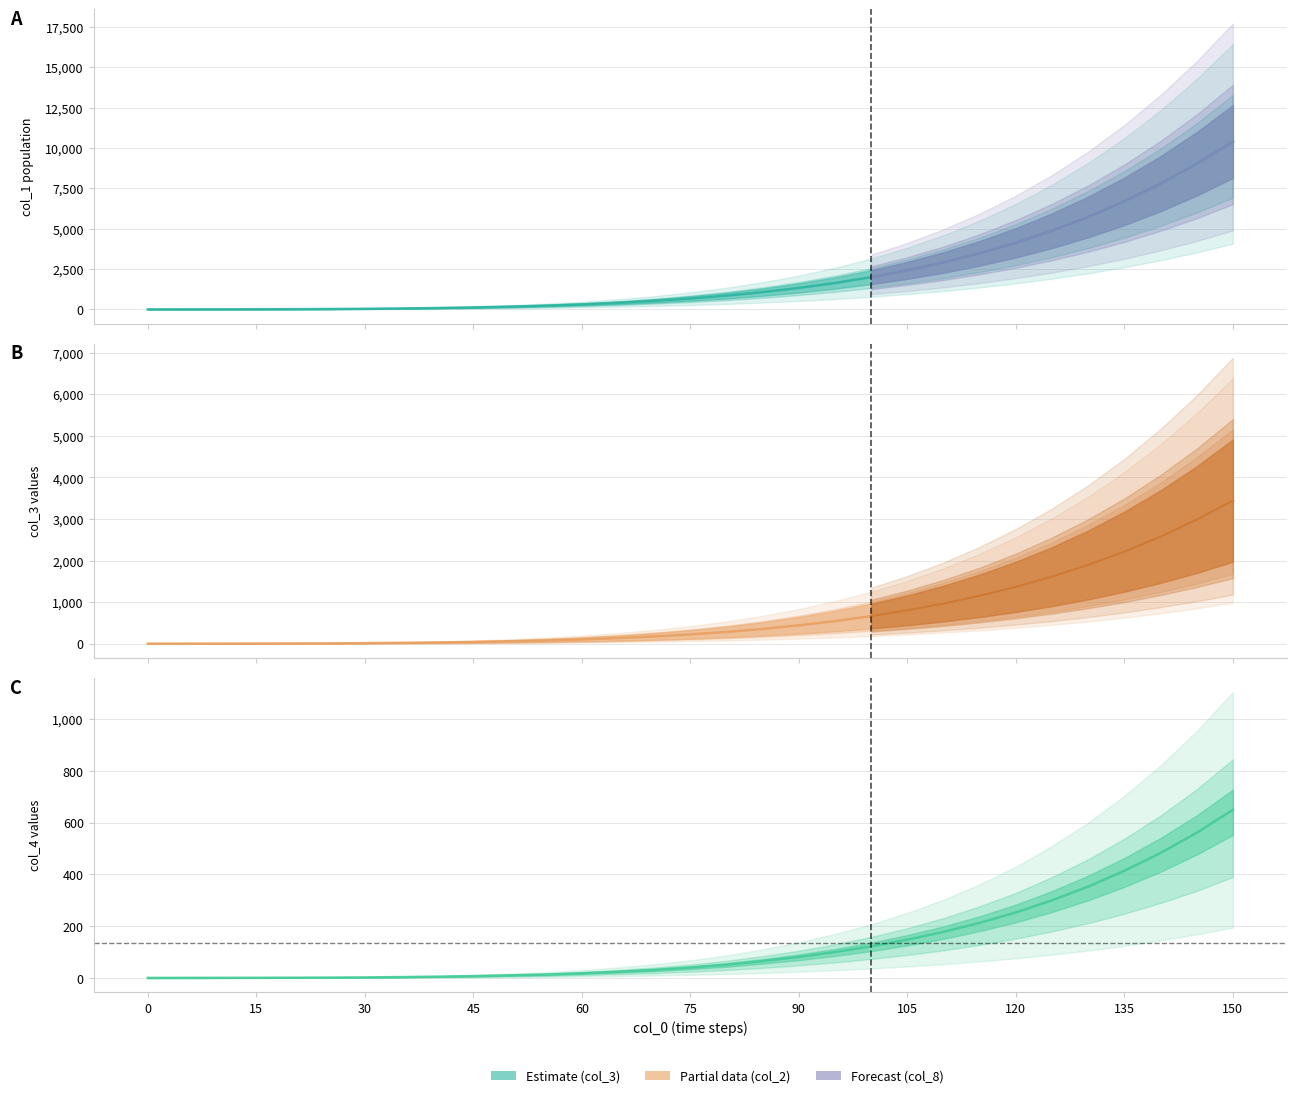

True or false: col_1 has a value of 0.3 at 5.

False